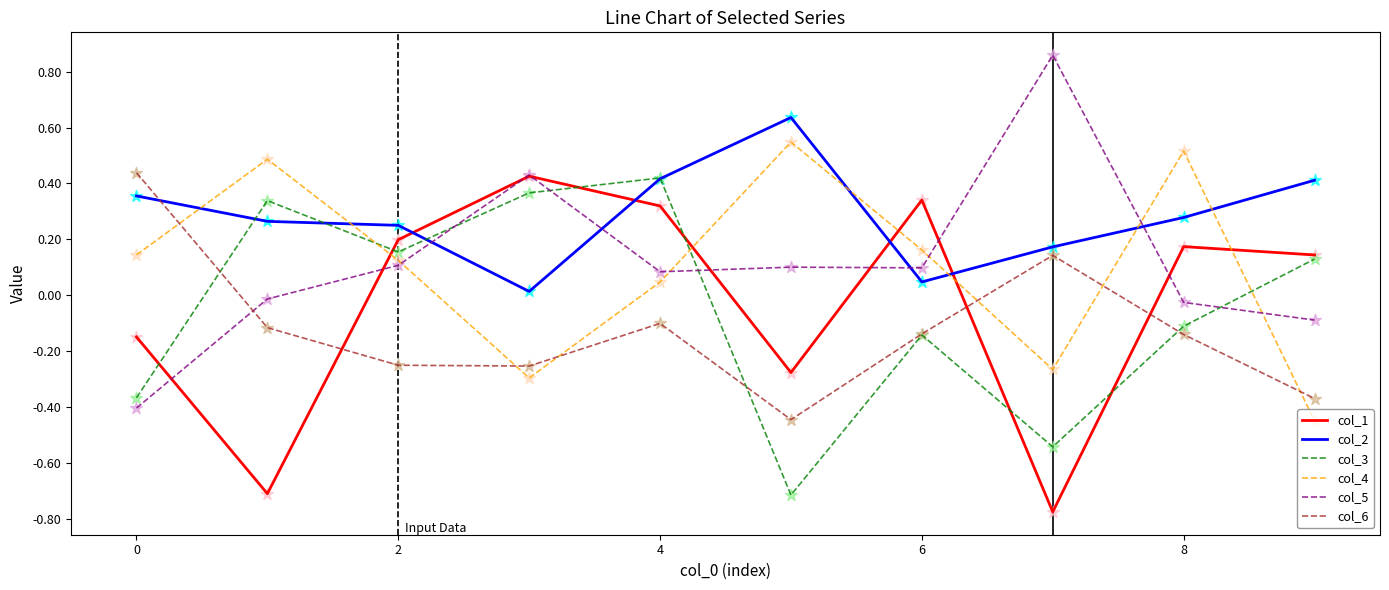

Which series ends up on top after the final intersection of col_2 and col_1?

col_2